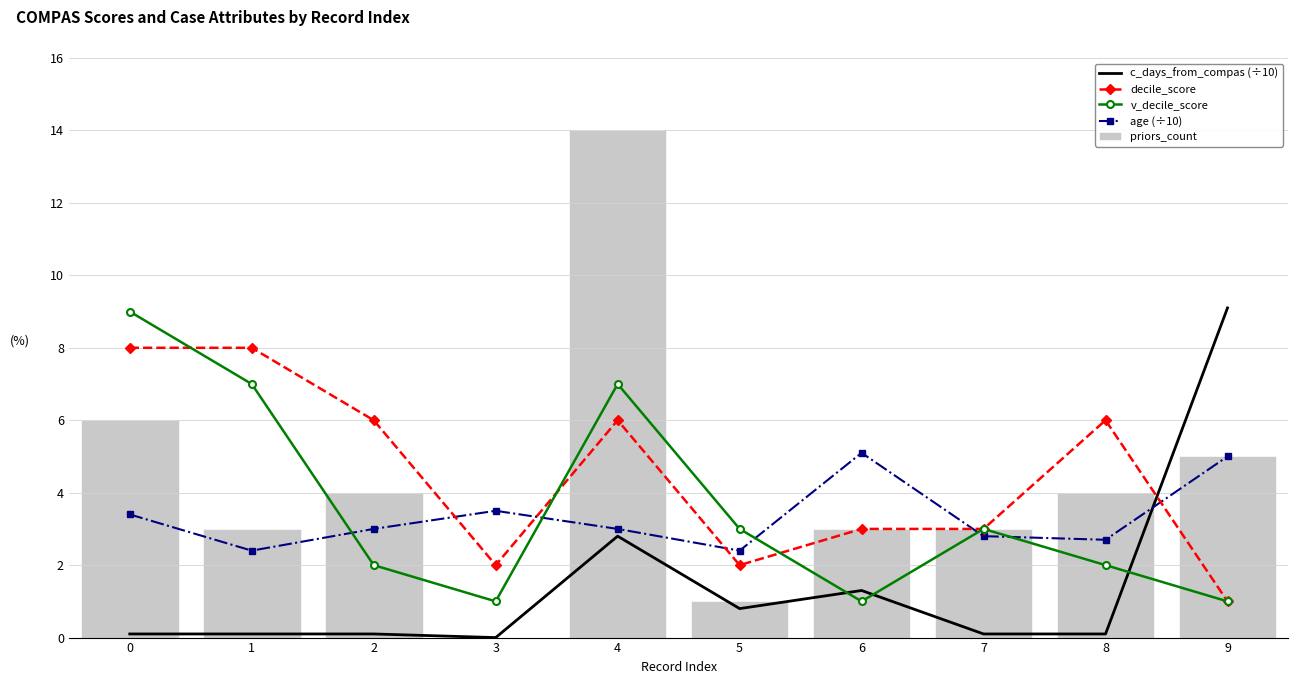

What is the sum of all age (÷10) values?

33.3